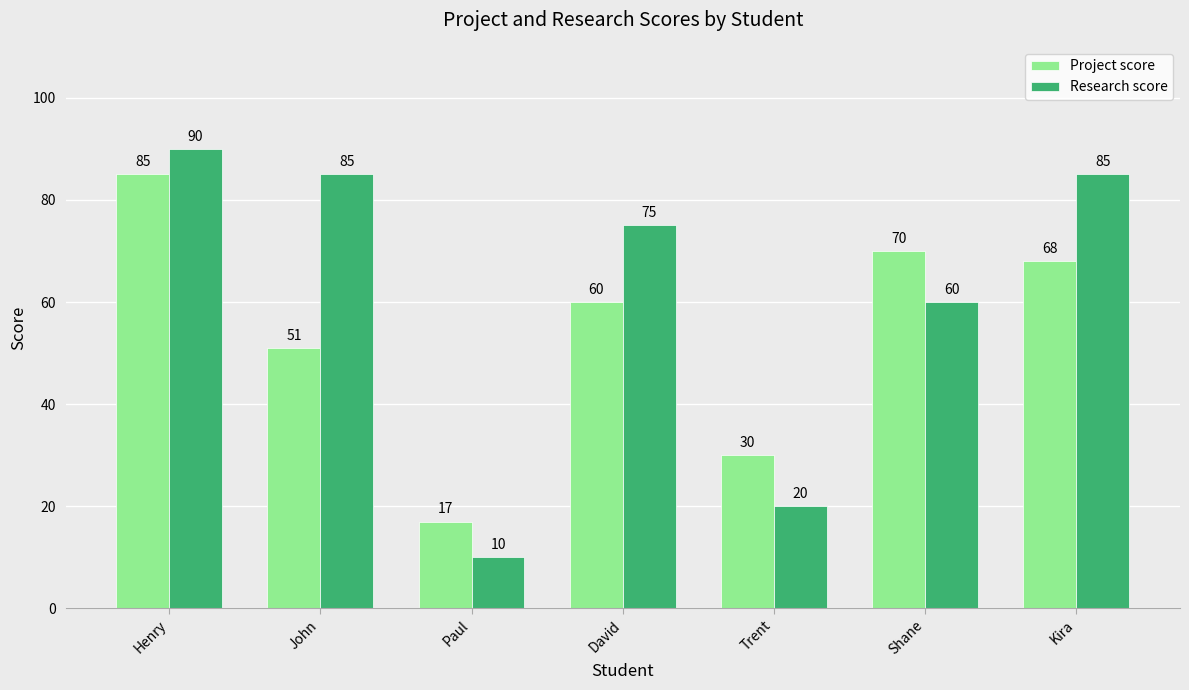

How many distinct data groups are displayed?

2